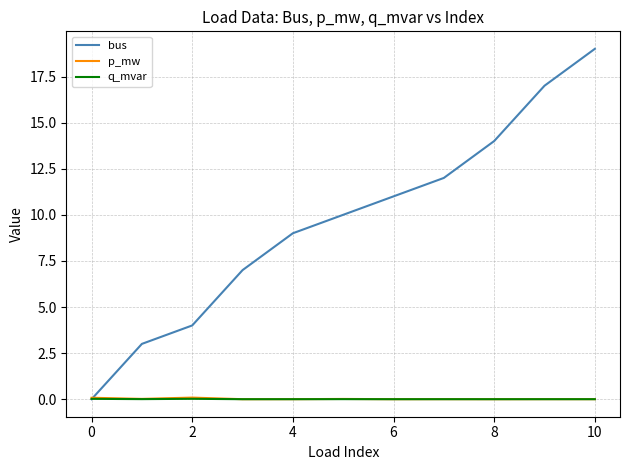

What is the maximum value for bus?

19.0